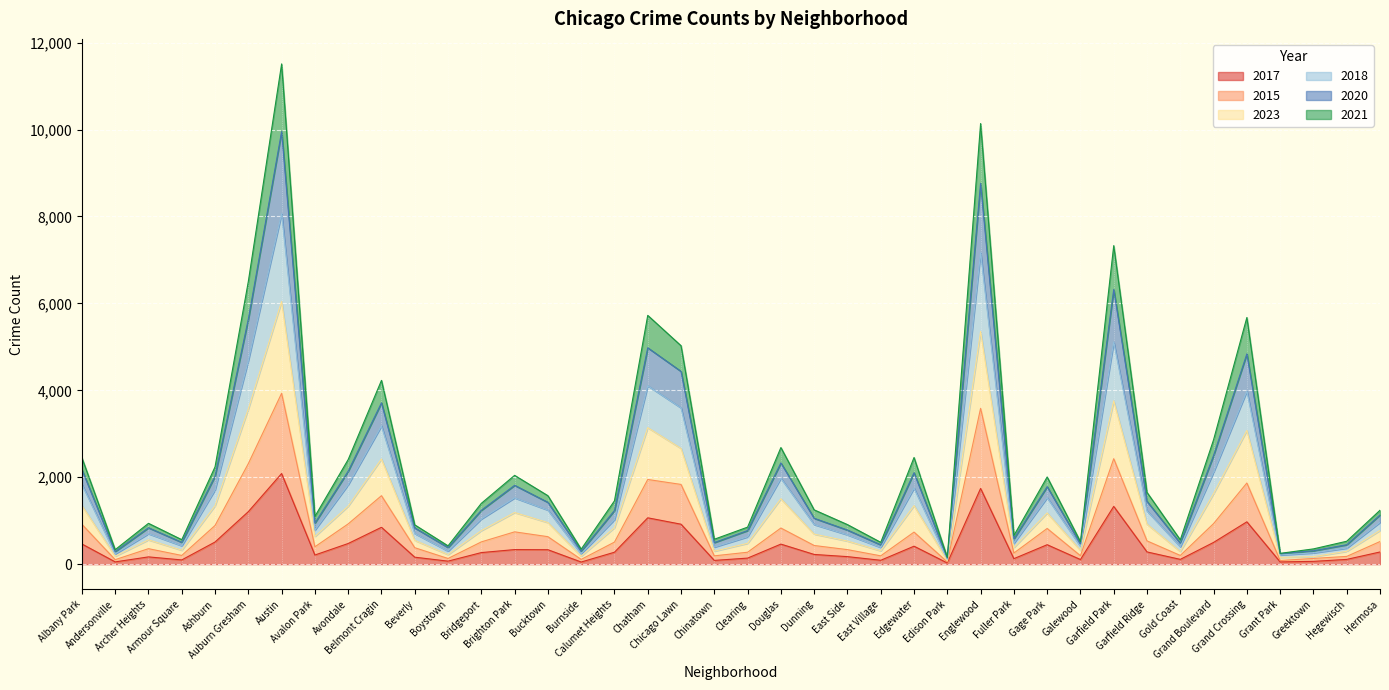

Where is 2023 nearest to the value 3063?

Grand Crossing